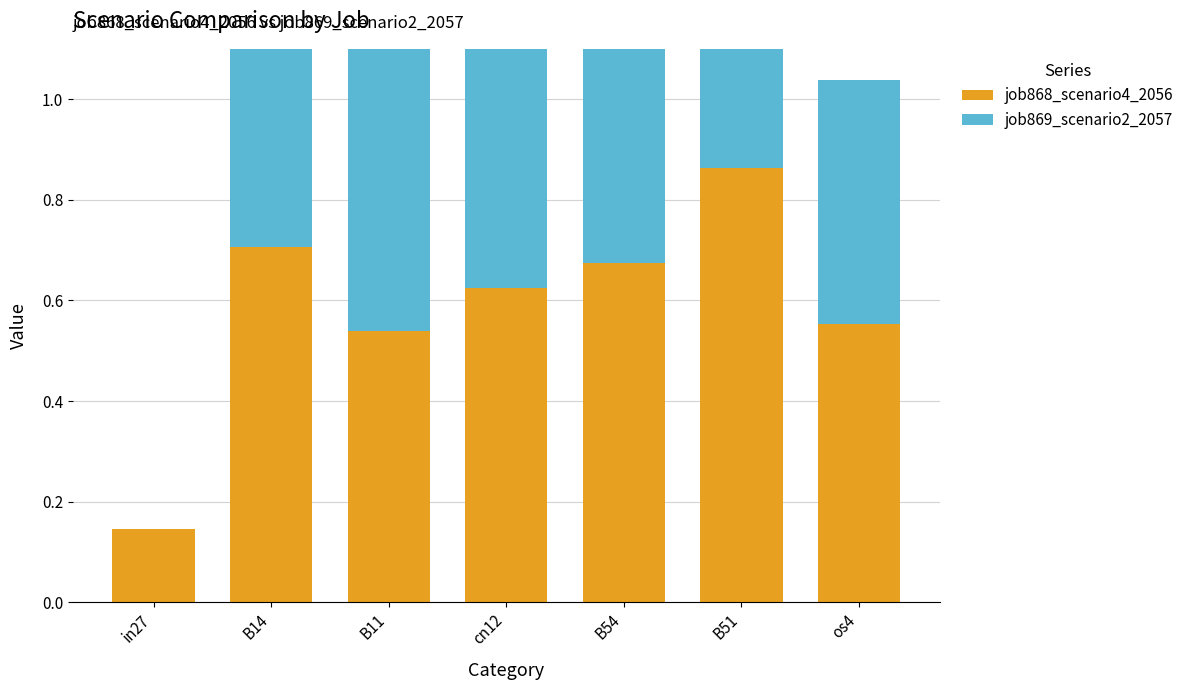

The value of job869_scenario2_2057 at in27 is 0.0. True or false?

True